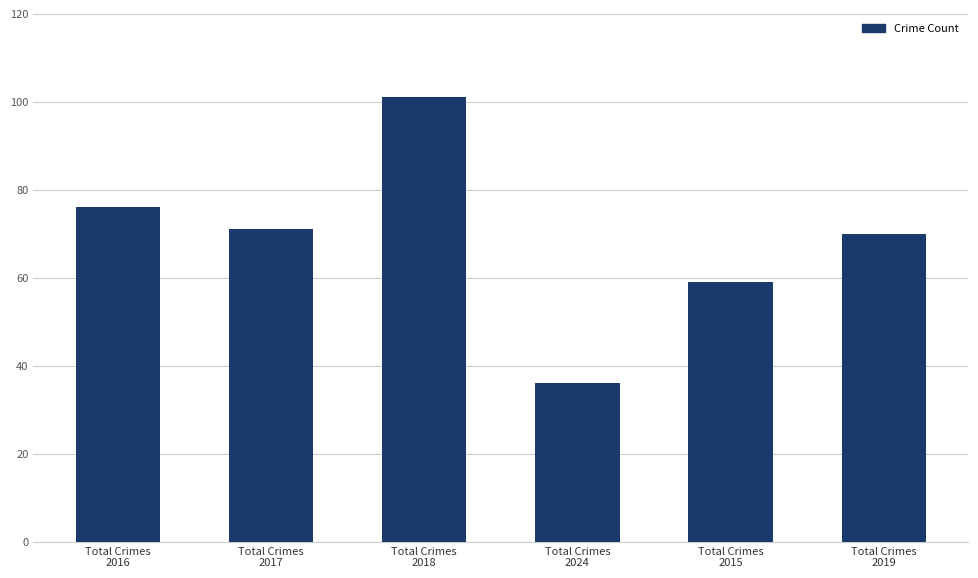

What is the ratio of the value at Total Crimes
2019 to the value at Total Crimes
2016?

0.9